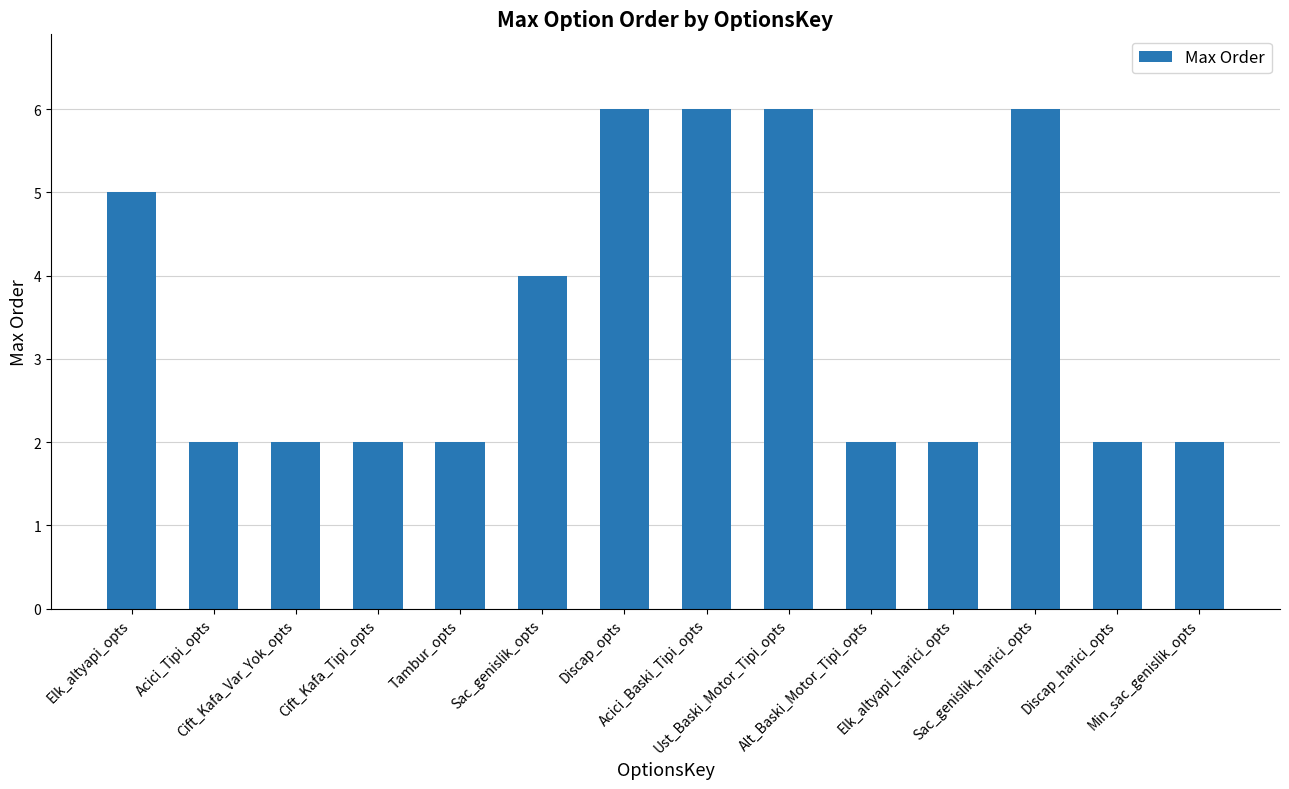

What is the label of the 1st bar from the left?

Elk_altyapi_opts